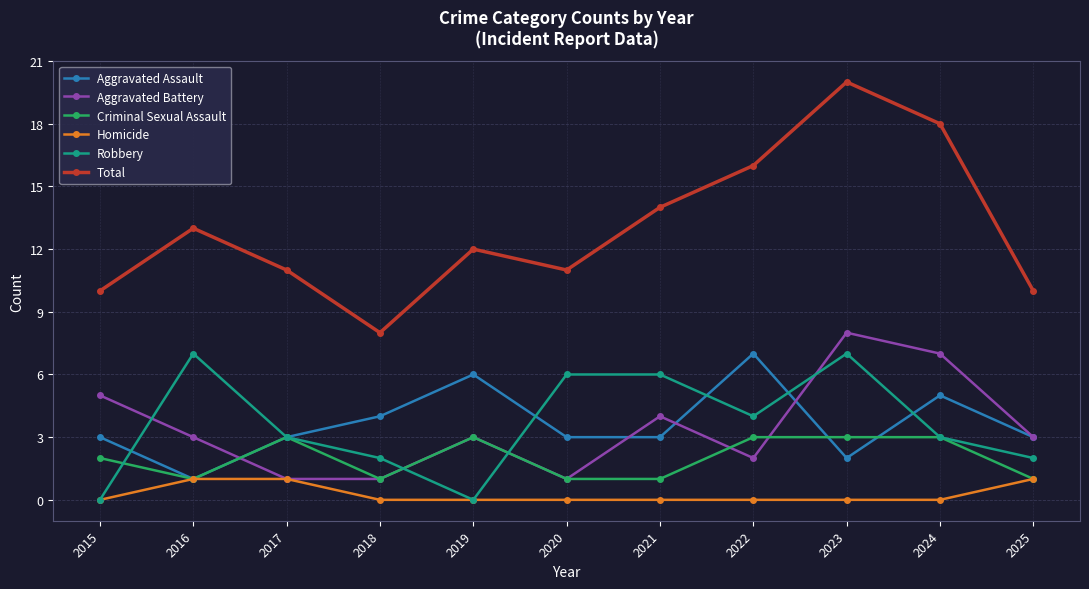

Reading right to left, list all the values displayed in this chart.

Aggravated Assault: 2025=3	2024=5	2023=2	2022=7	2021=3	2020=3	2019=6	2018=4	2017=3	2016=1	2015=3
Aggravated Battery: 2025=3	2024=7	2023=8	2022=2	2021=4	2020=1	2019=3	2018=1	2017=1	2016=3	2015=5
Criminal Sexual Assault: 2025=1	2024=3	2023=3	2022=3	2021=1	2020=1	2019=3	2018=1	2017=3	2016=1	2015=2
Homicide: 2025=1	2024=0	2023=0	2022=0	2021=0	2020=0	2019=0	2018=0	2017=1	2016=1	2015=0
Robbery: 2025=2	2024=3	2023=7	2022=4	2021=6	2020=6	2019=0	2018=2	2017=3	2016=7	2015=0
Total: 2025=10	2024=18	2023=20	2022=16	2021=14	2020=11	2019=12	2018=8	2017=11	2016=13	2015=10